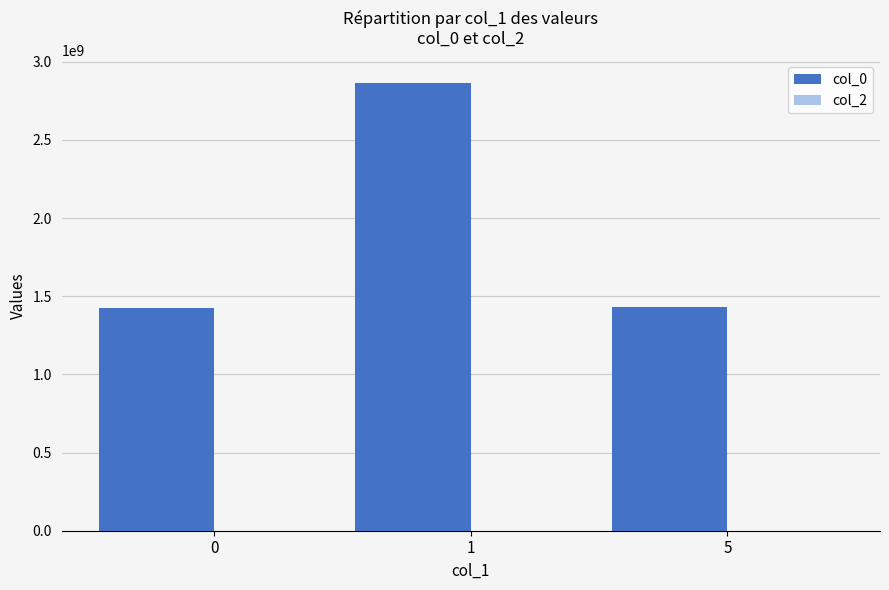

What is the minimum value shown in the chart?

1424700555